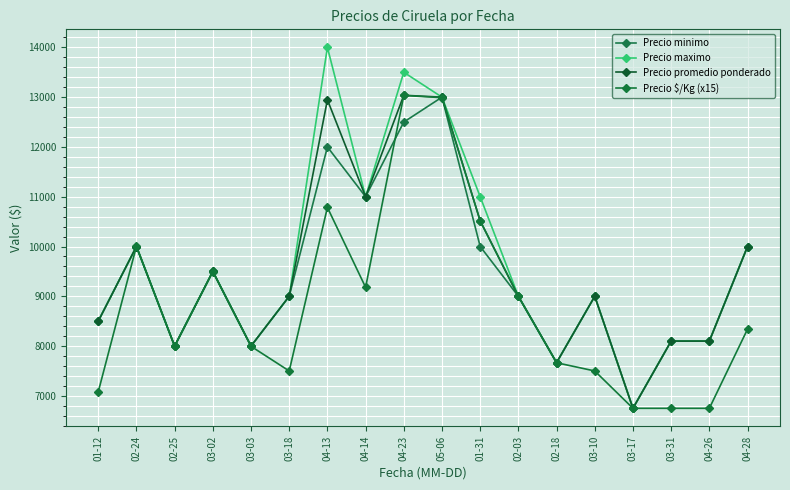

At how many categories does at least one series exceed 8843?

11